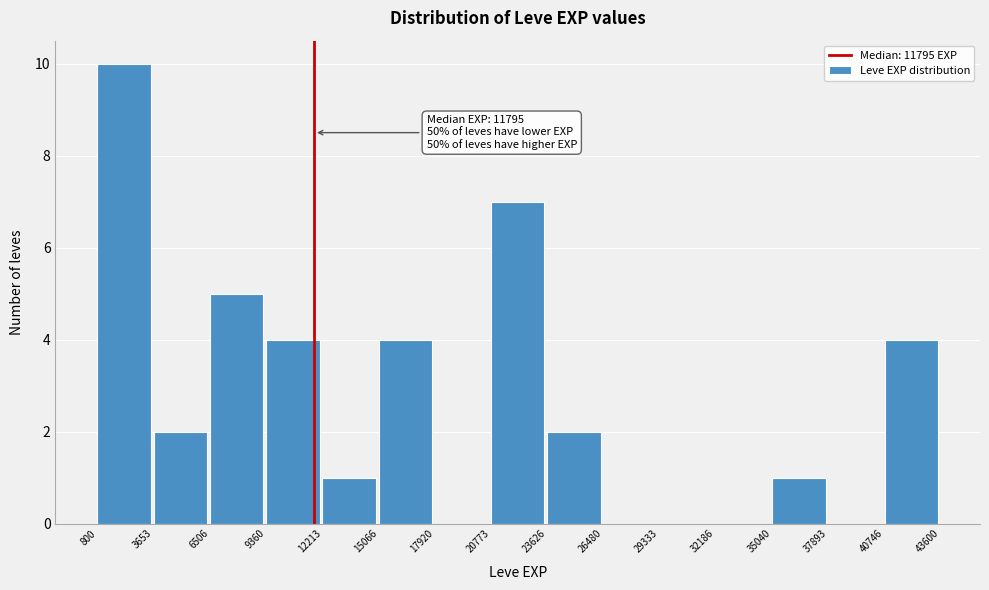

Over which range of the x-axis is the bar tallest?

800 to 3653